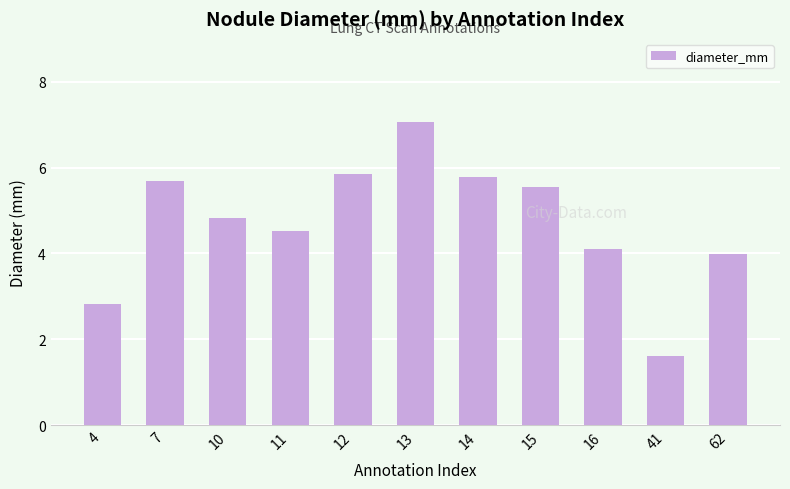

Between 16 and 15, which is larger?

15